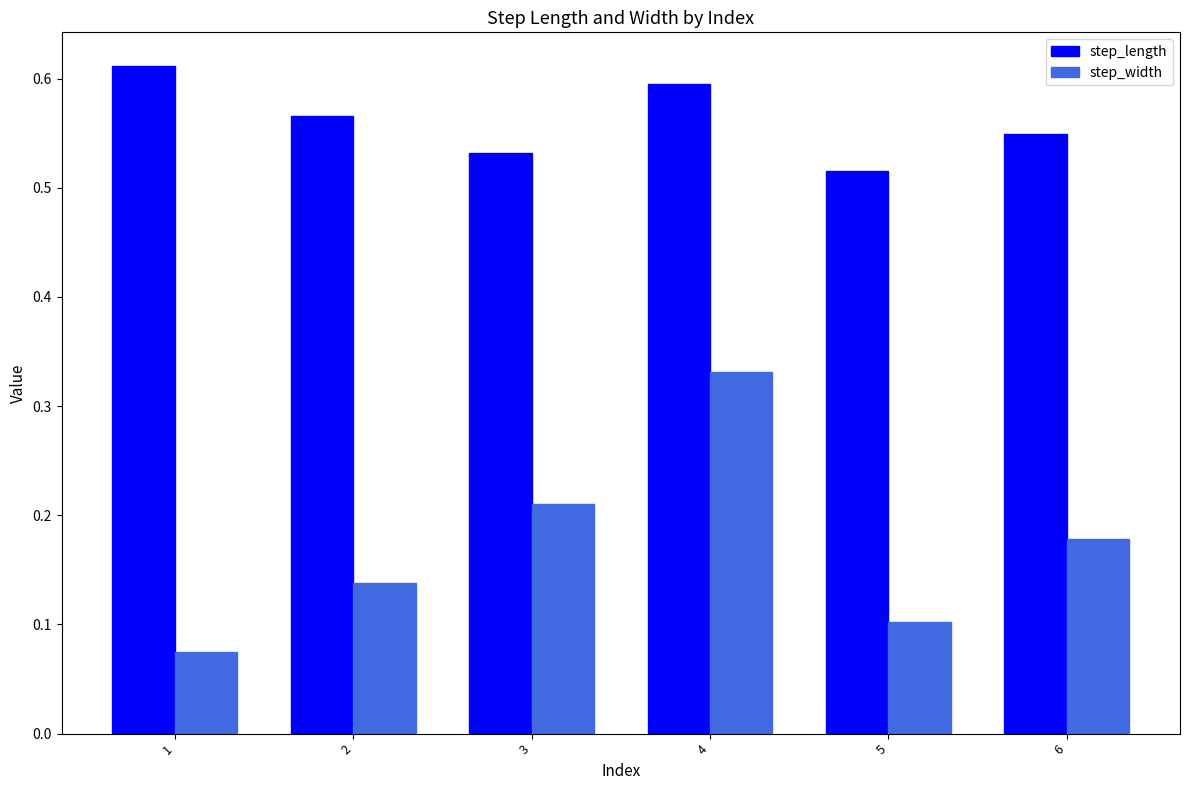

Which series changed the most between 4 and 5?

step_width